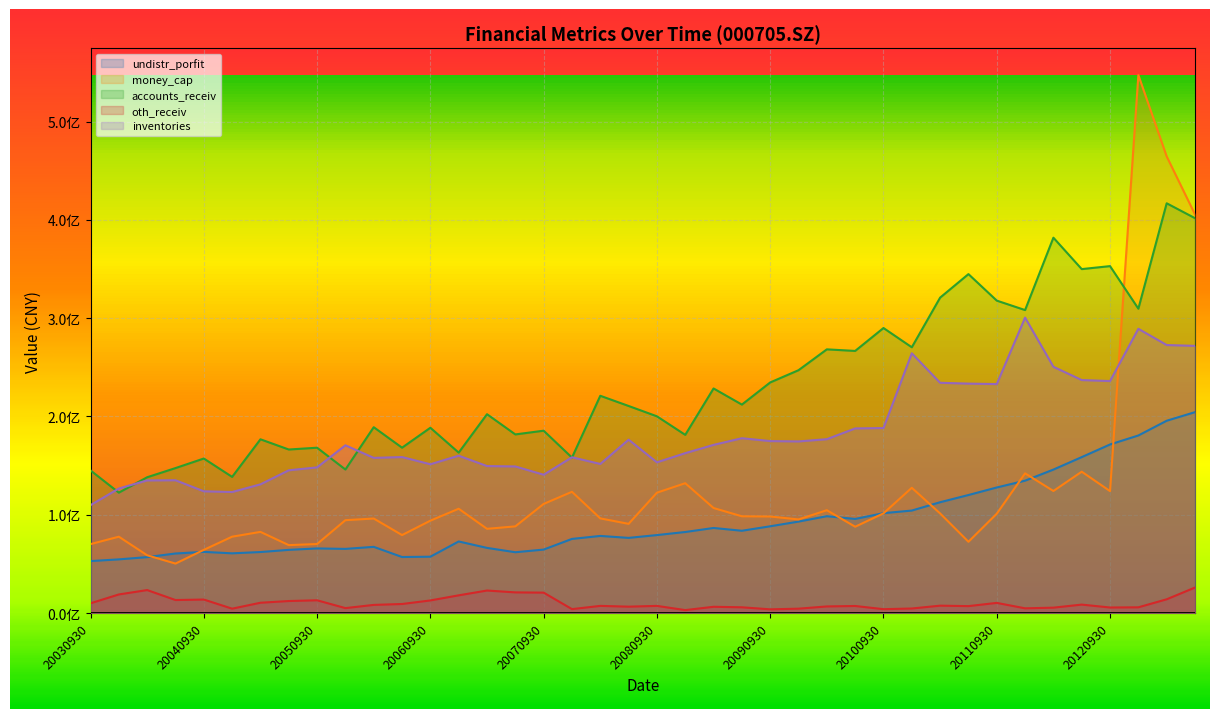

What is the average value of the accounts_receiv series?

231932104.8